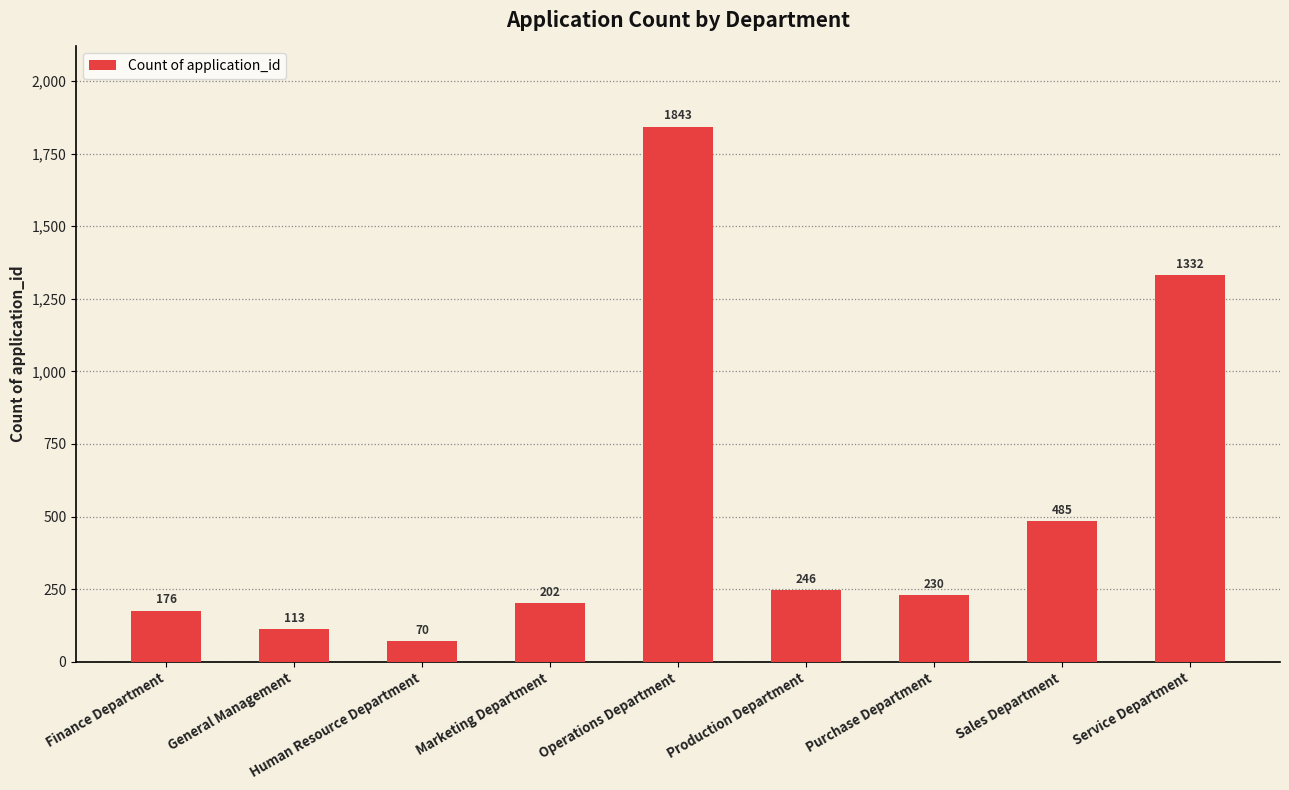

Rank the categories by value from highest to lowest.

Operations Department, Service Department, Sales Department, Production Department, Purchase Department, Marketing Department, Finance Department, General Management, Human Resource Department